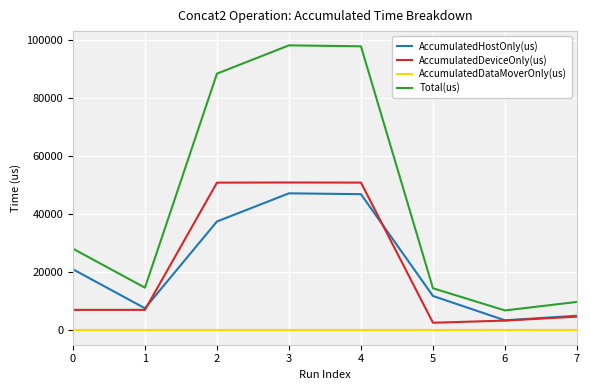

What is the total value across all series at 5?

29122.0